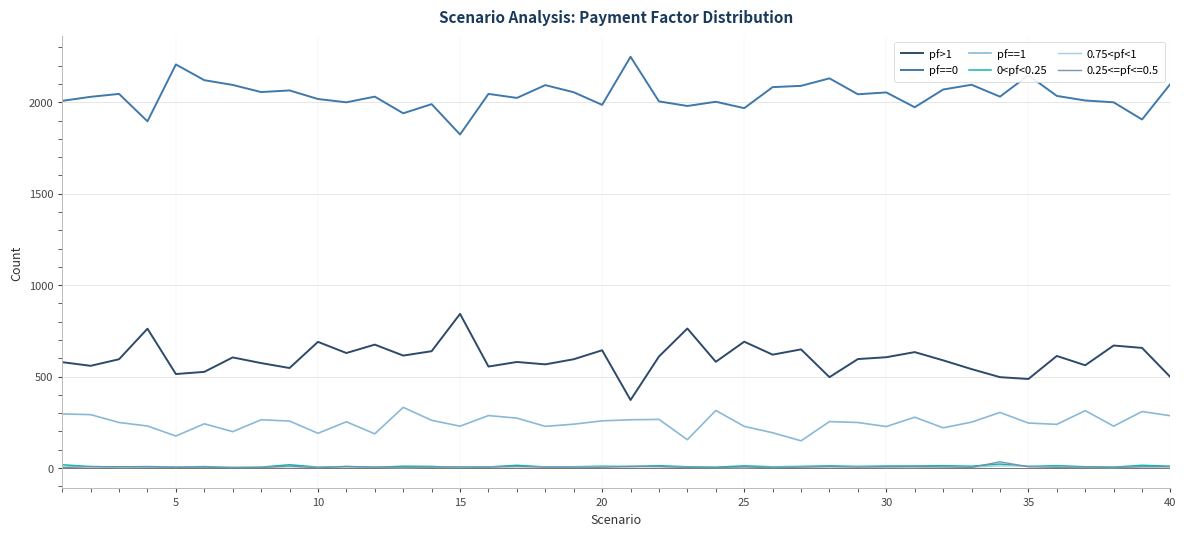

True or false: pf==1 and pf==0 intersect in this chart.

False